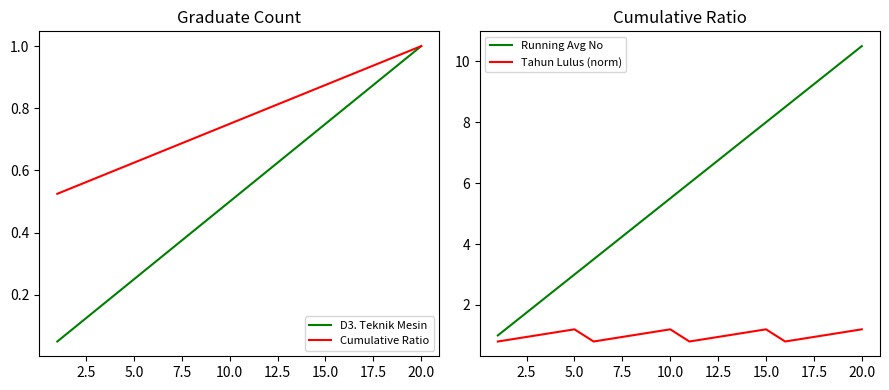

What is the difference between the maximum and minimum values in the Tahun Lulus (norm) series?

0.4